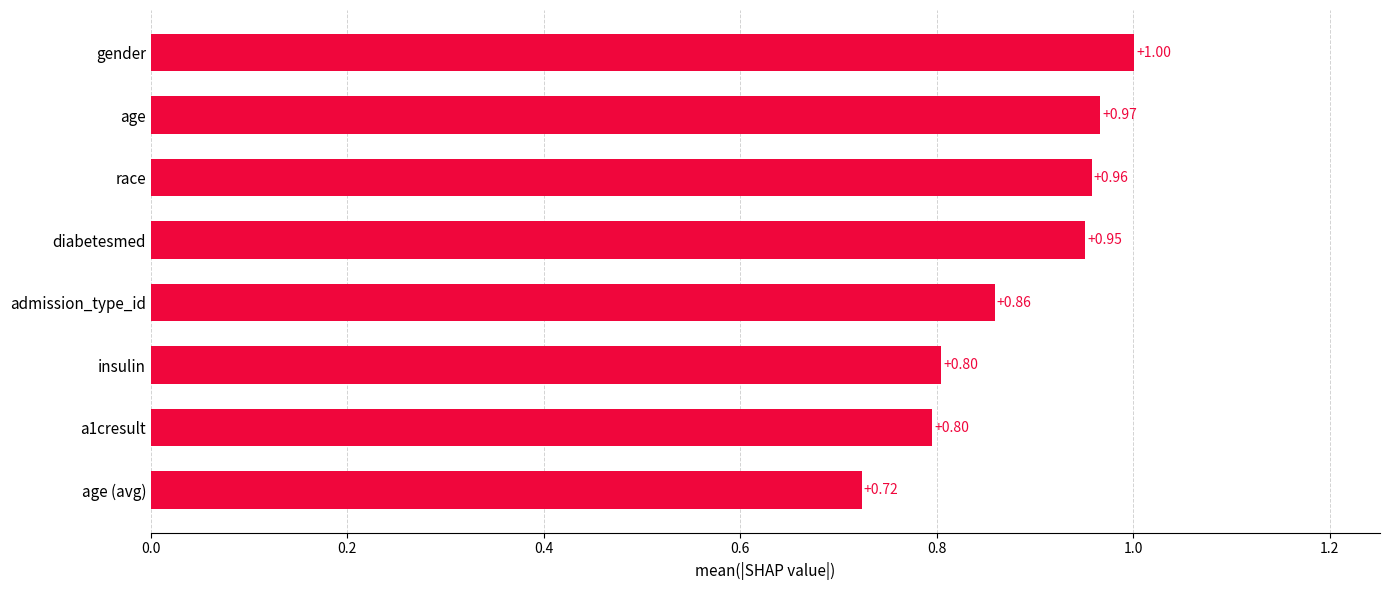

What is the change in value from insulin to gender?

+0.2